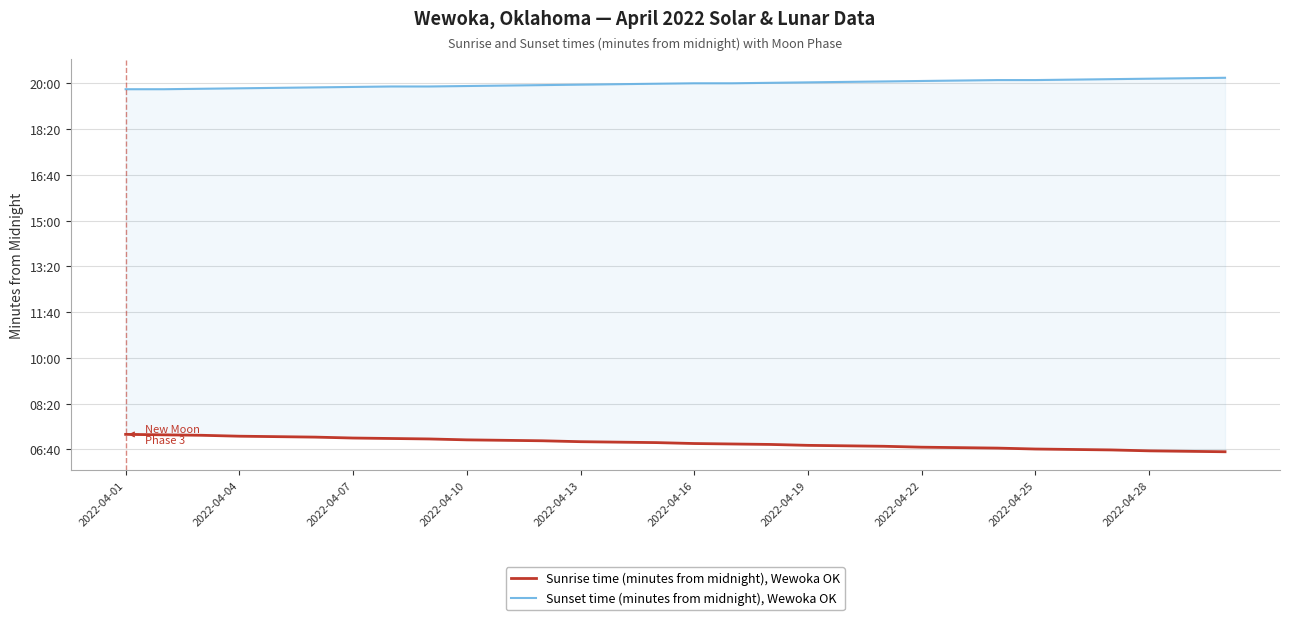

Rank the series by their average value, from highest to lowest.

Sunset time (minutes from midnight), Wewoka OK, Sunrise time (minutes from midnight), Wewoka OK